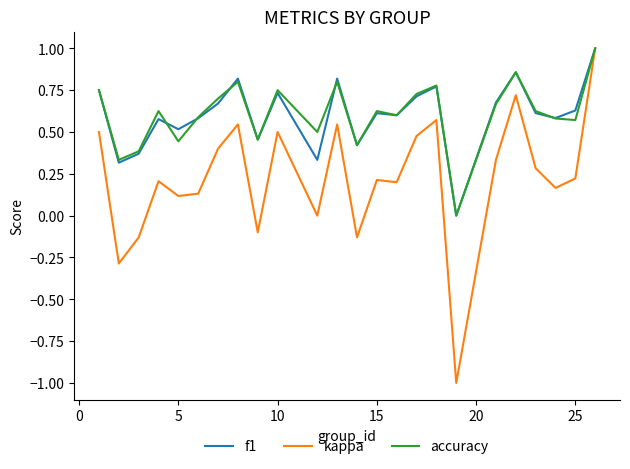

What is the greatest value displayed?

1.0